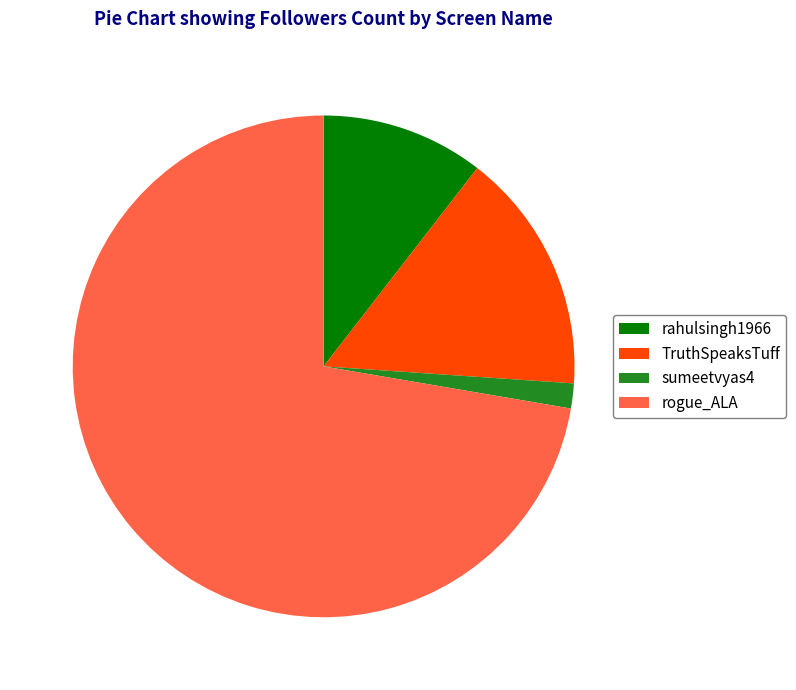

Which category accounts for the majority?

rogue_ALA